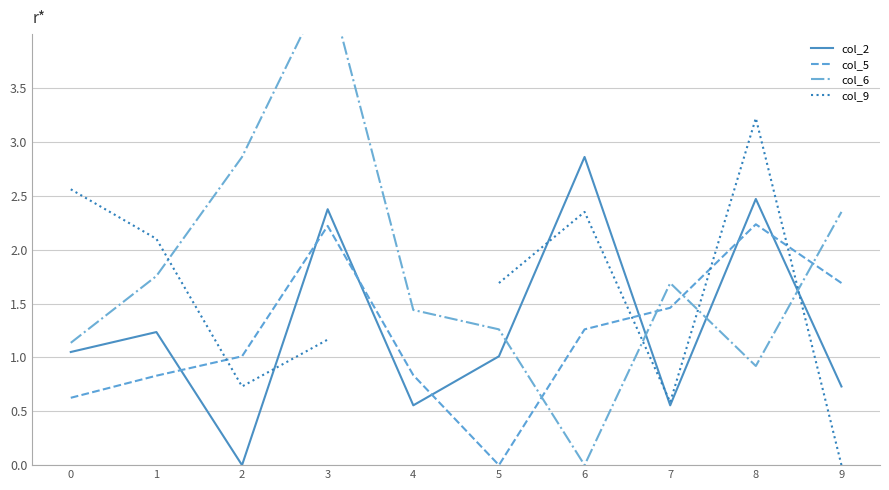

What is the value of the col_6 point at the 10th from the left?

2.4